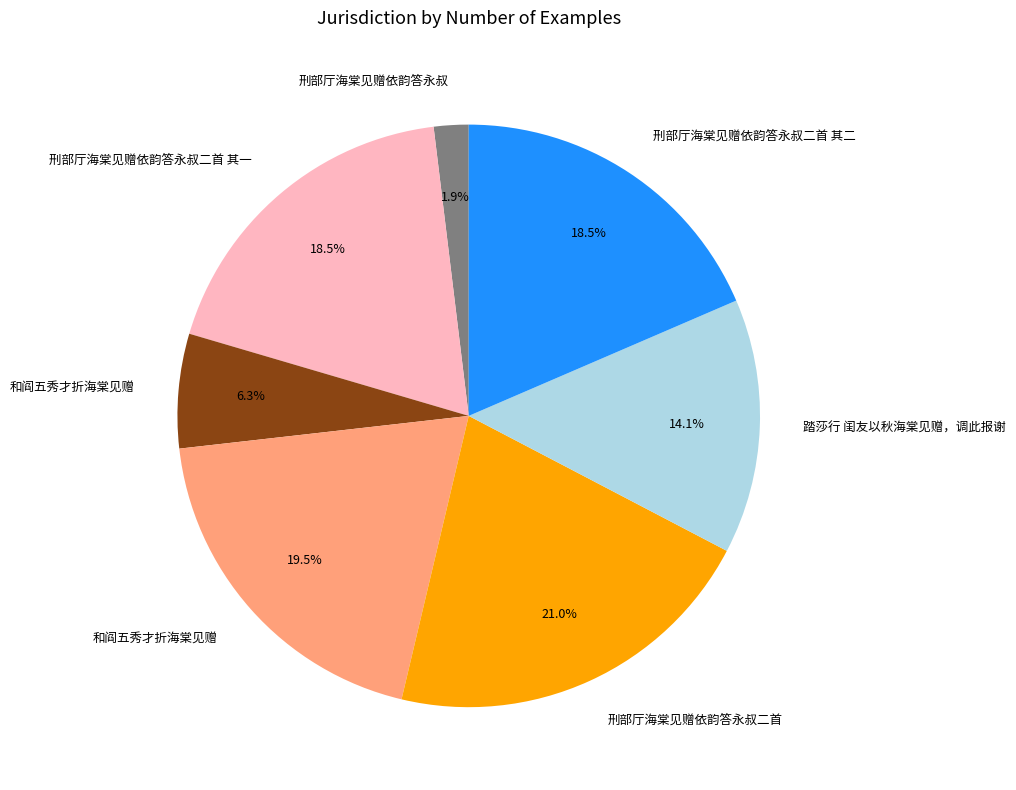

Is there a majority slice in this chart?

No